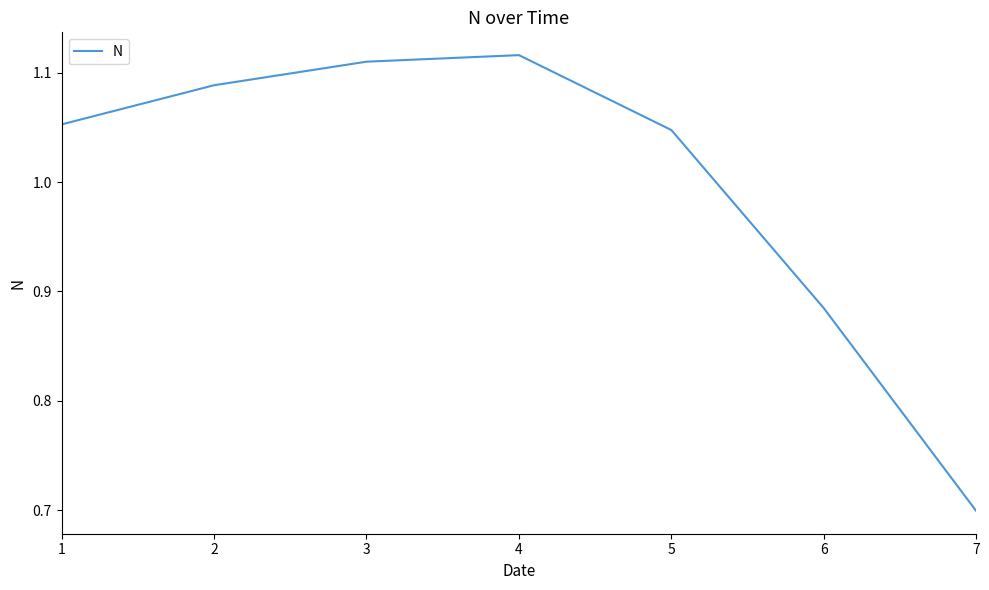

How many values are between 0 and 1?

2